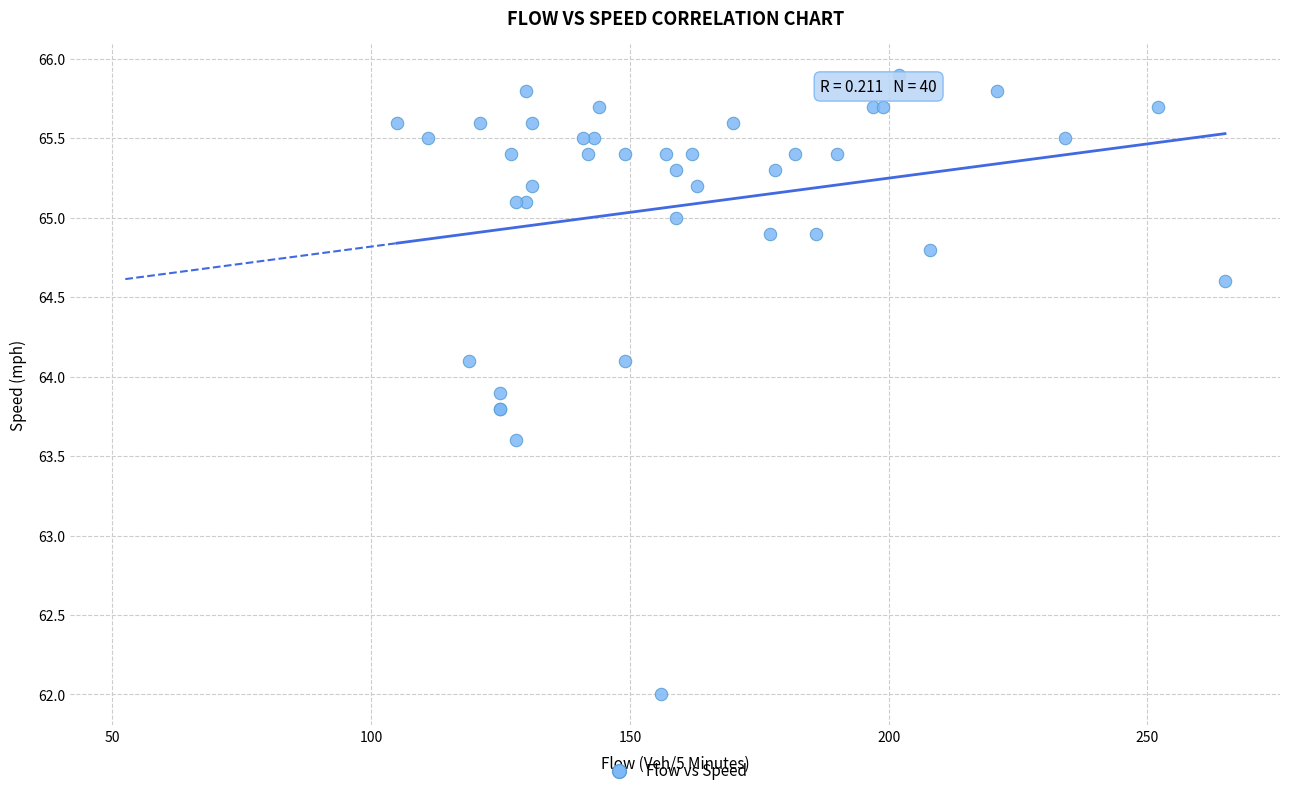

What Y value in the scatter plot is closest to 63?

63.6